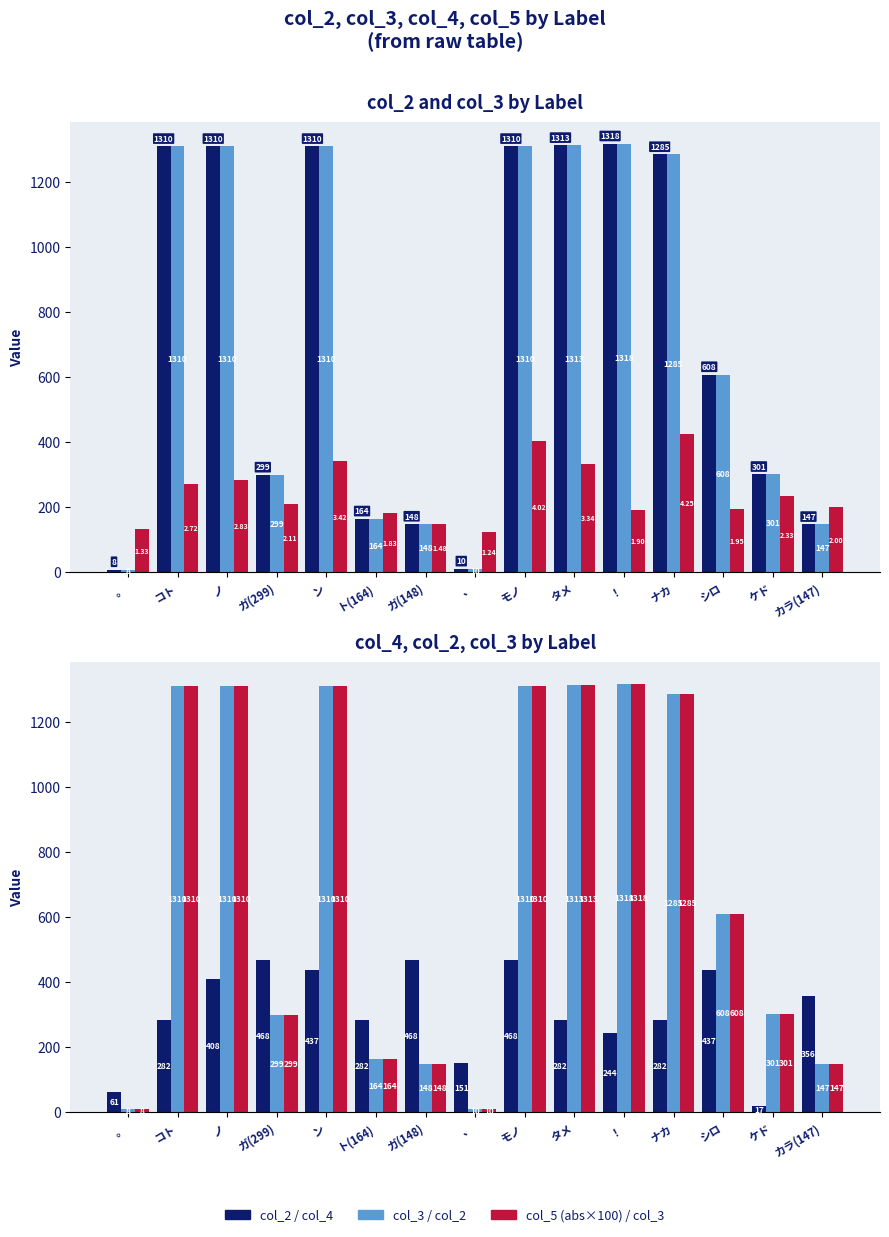

True or false: col_3 has a value of 301.0 at ケド.

True